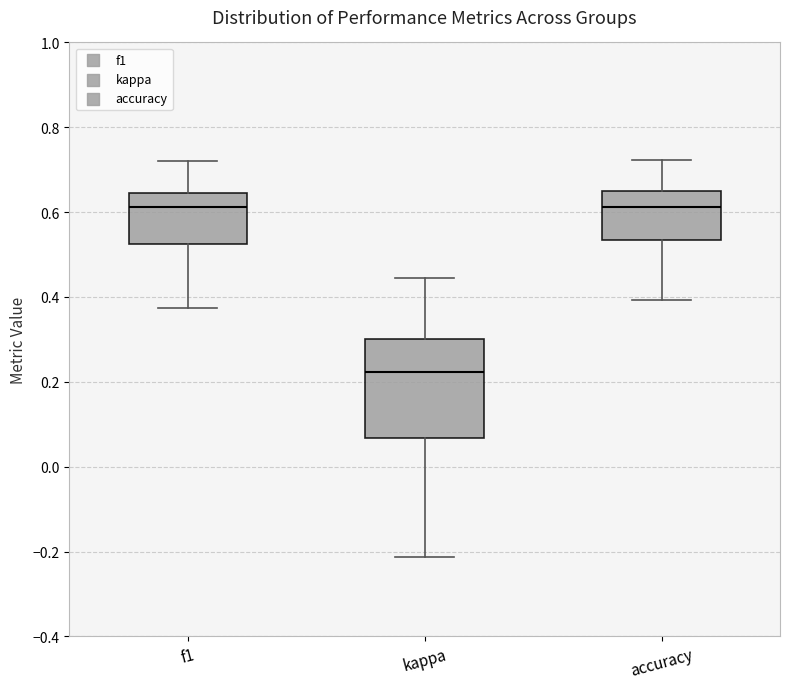

Where does the lower whisker of the box for kappa end on the y-axis? The values are not printed on the chart, so give them approximately, as read against the axis.

-0.22